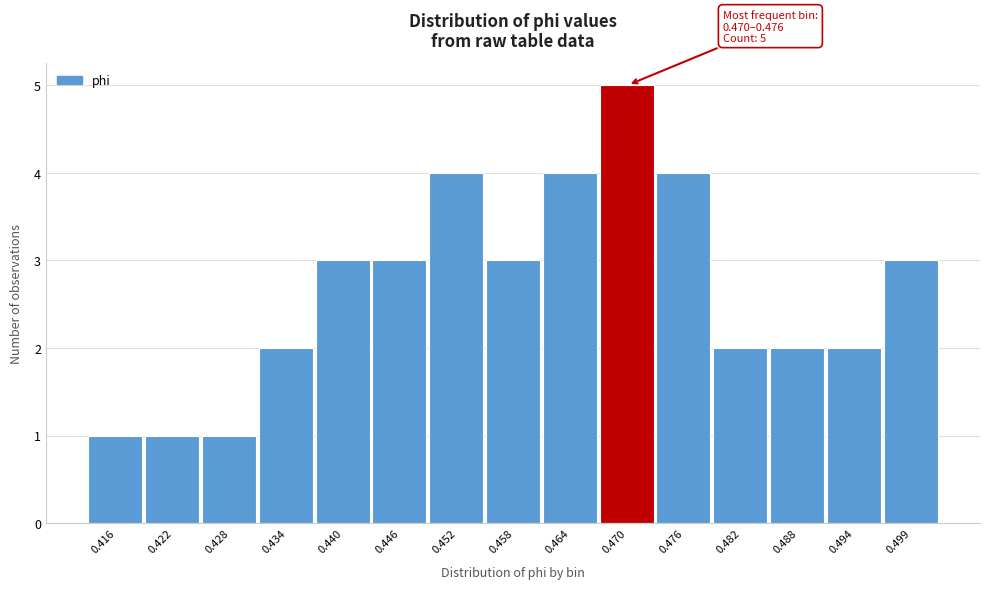

Reading left to right, extract all data points from this chart.

1	1	1	2	3	3	4	3	4	5	4	2	2	2	3